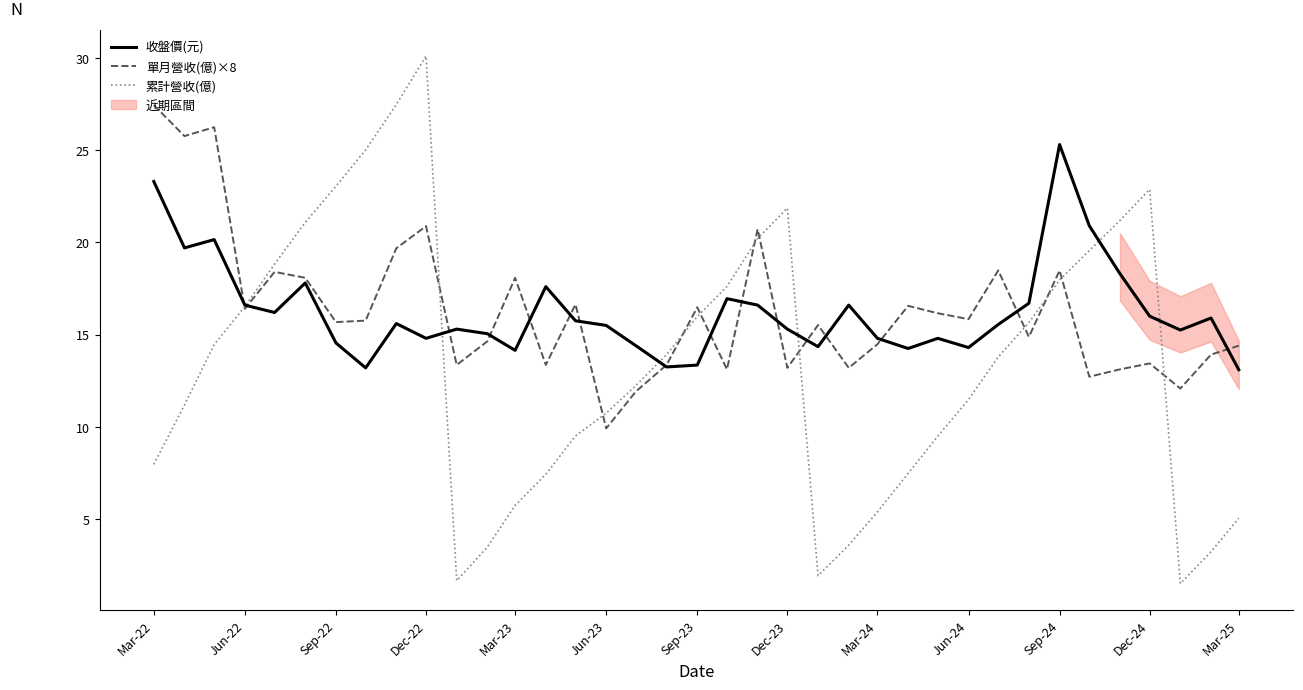

What is the maximum value for 單月營收(億)×8?

27.4